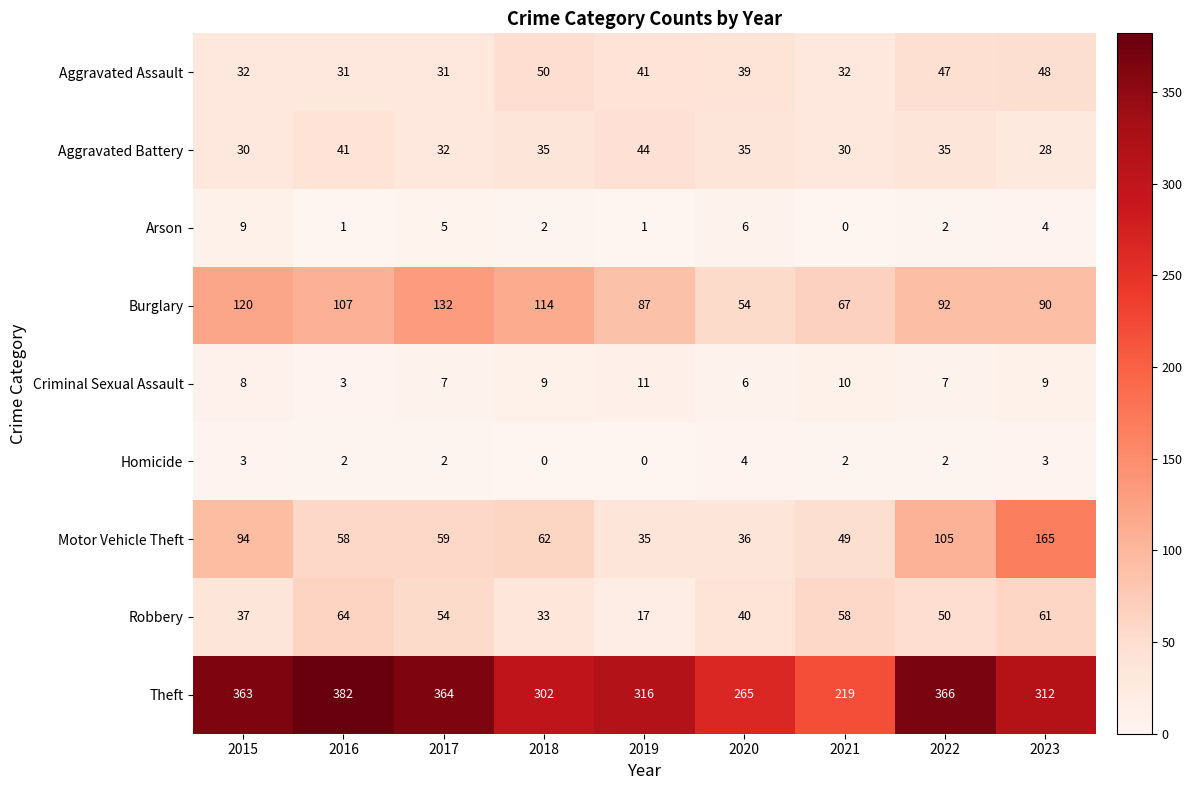

Is it true that Burglary equals 60 at 2017?

False